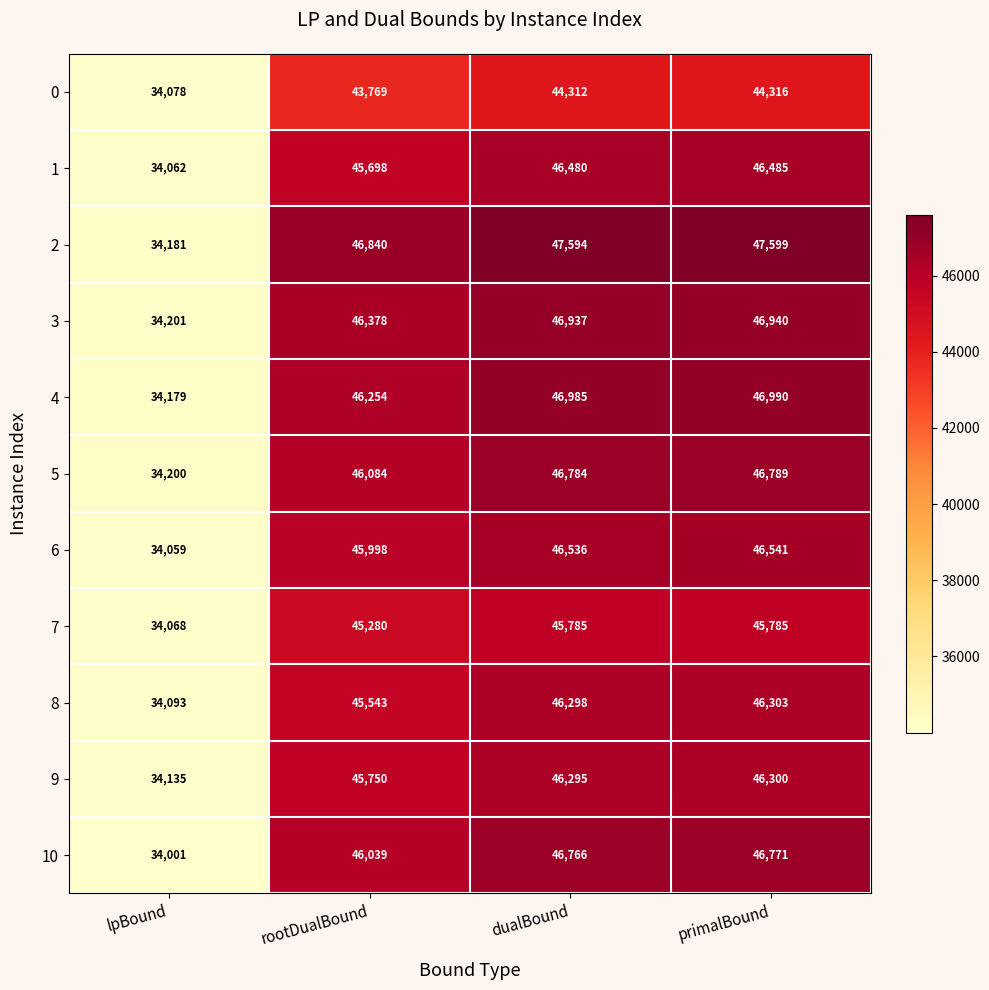

What is the difference between the highest and lowest values at lpBound?

200